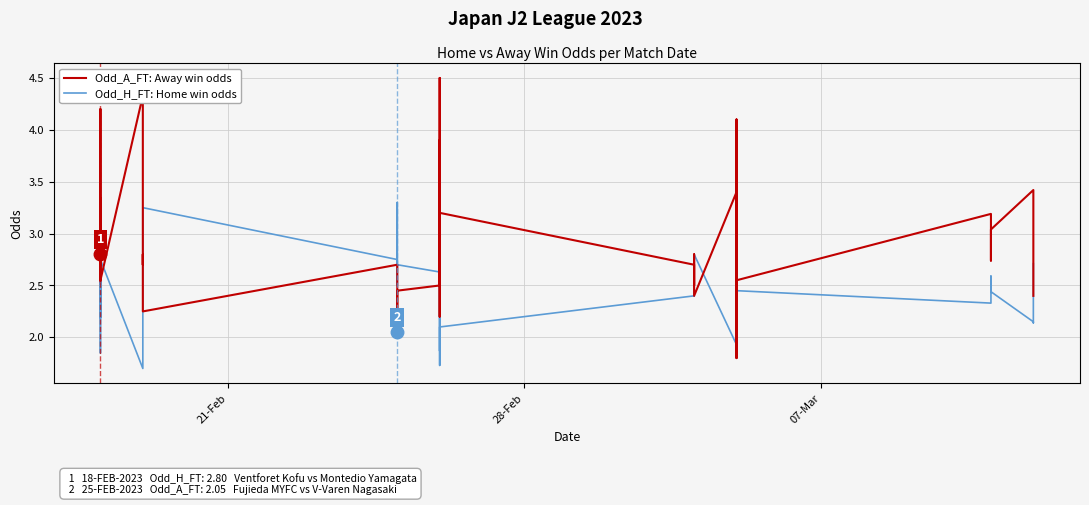

How many interior local peaks does the Odd_H_FT: Home win odds series have?

12